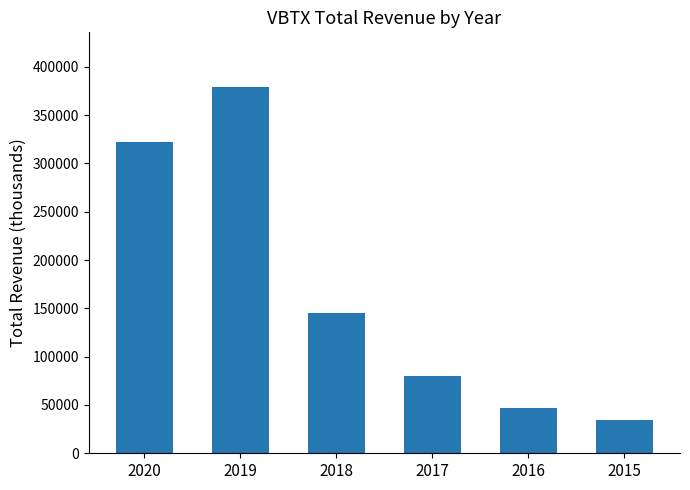

How many data points are less than 145100?

3